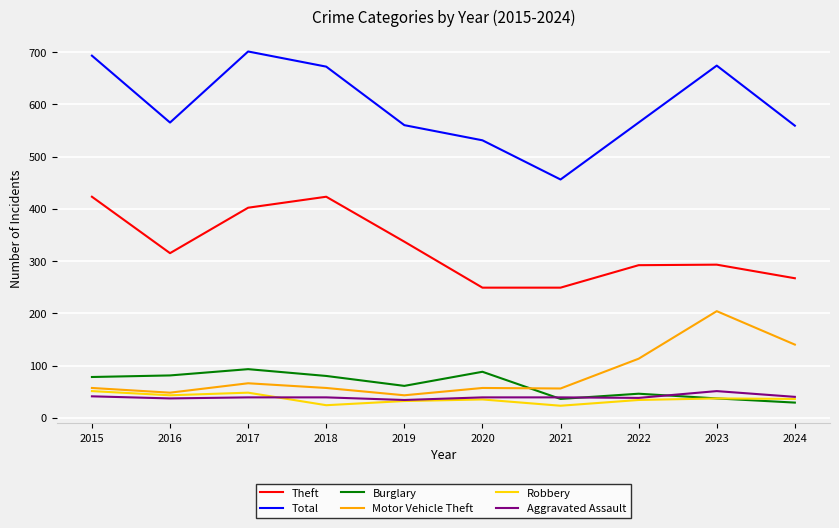

The value of Burglary at 2017 is 135. True or false?

False